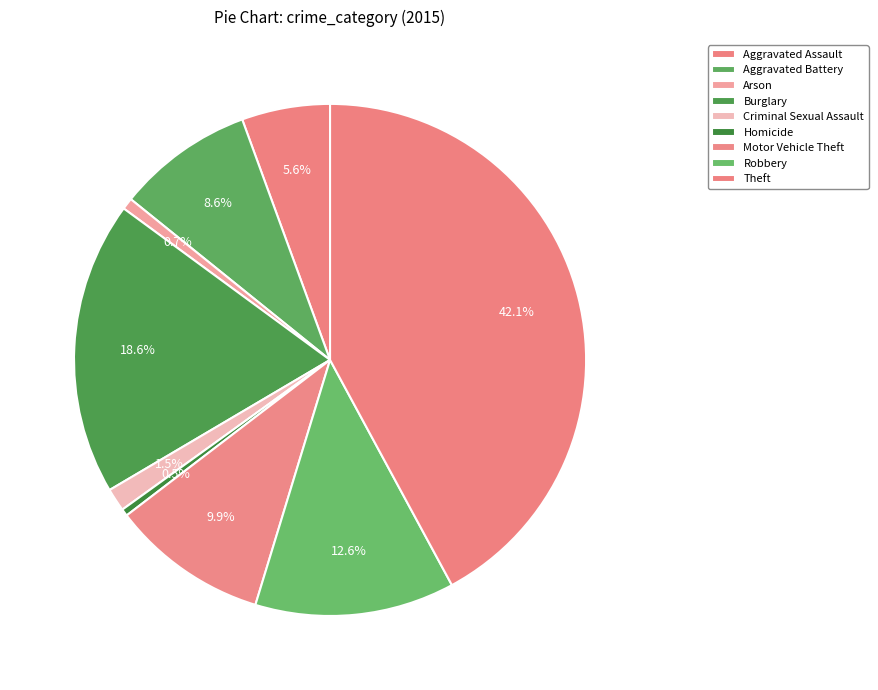

What is the largest slice in the pie chart?

Theft